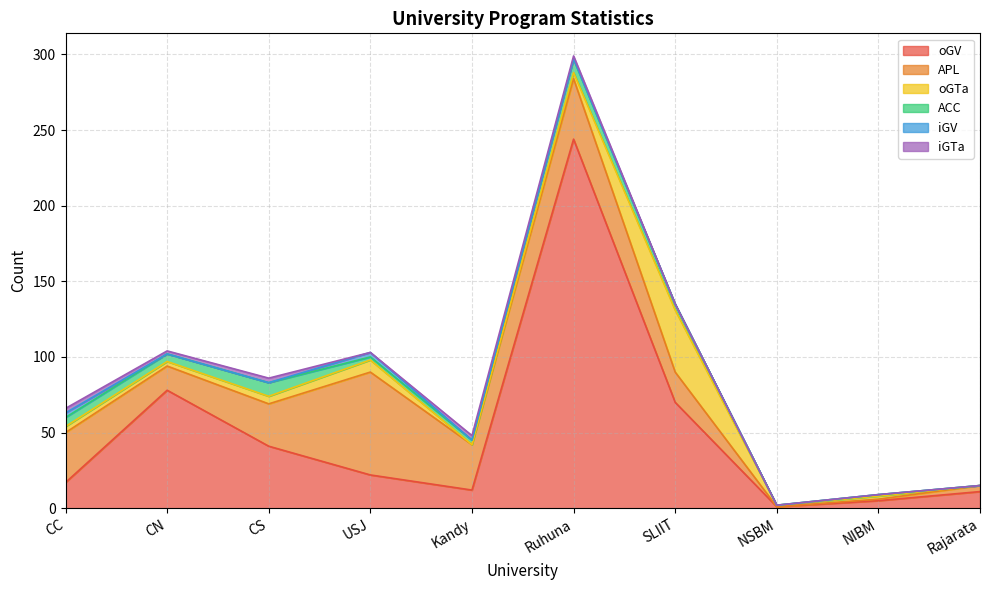

In oGTa, how many points are lower than both neighbors (excluding endpoints)?

3